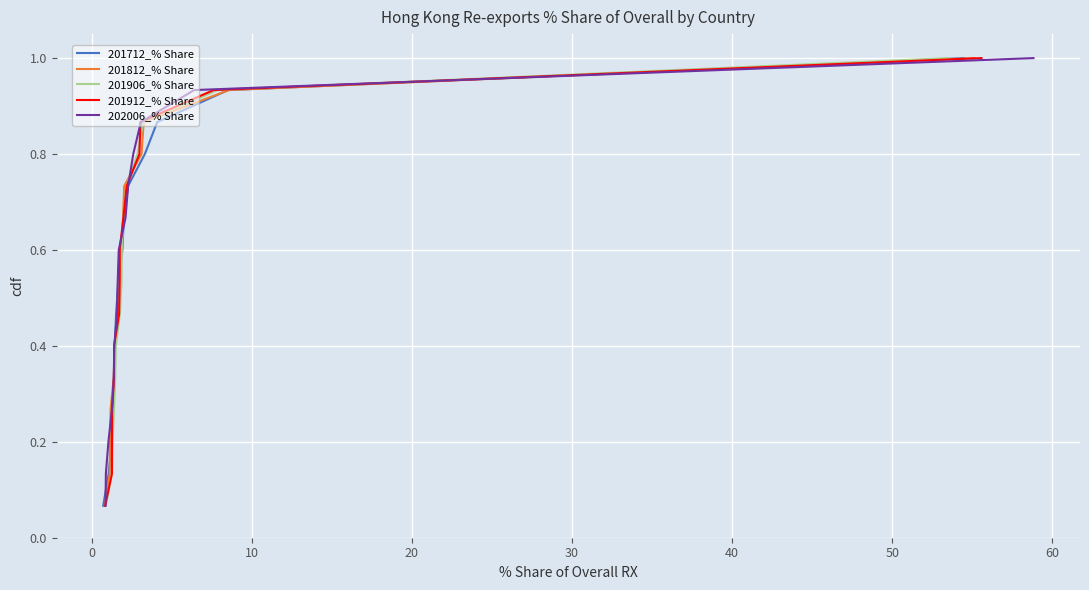

What is the sum of all 201712_% Share values?

8.0